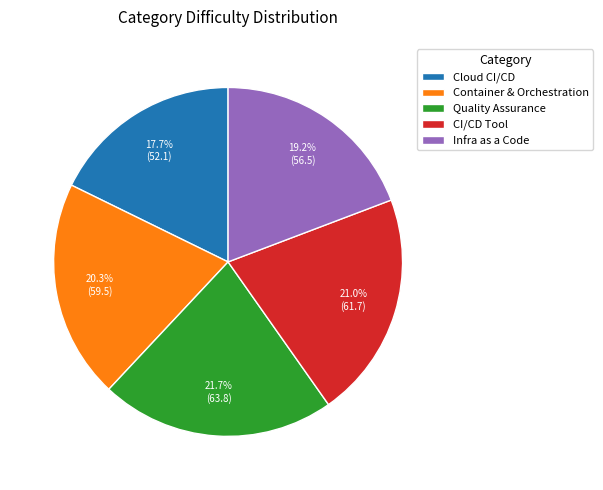

Does any single category account for the majority?

No